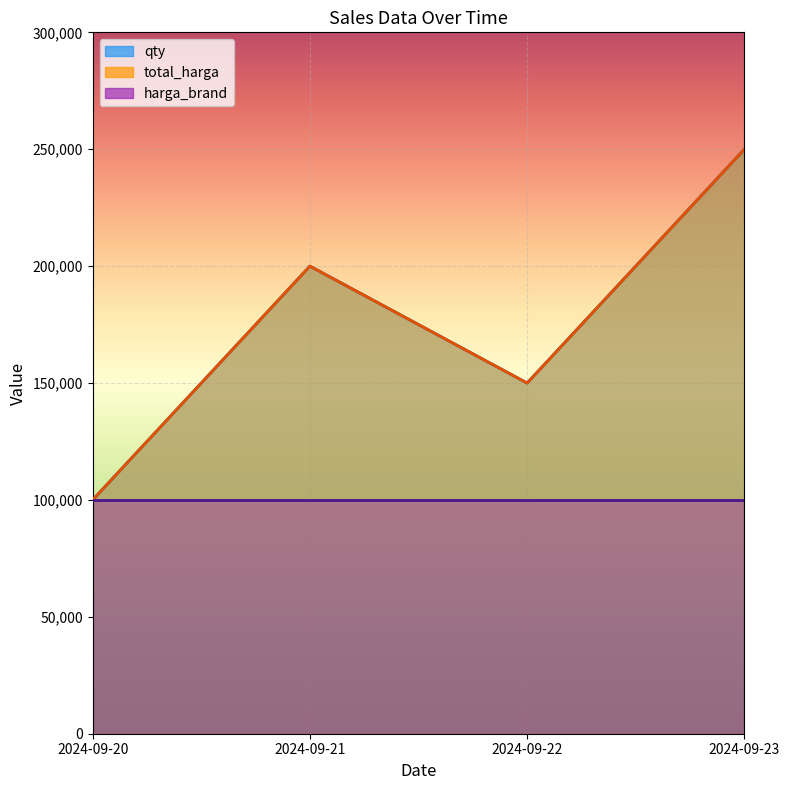

How many qty values are between 150000 and 250000?

3